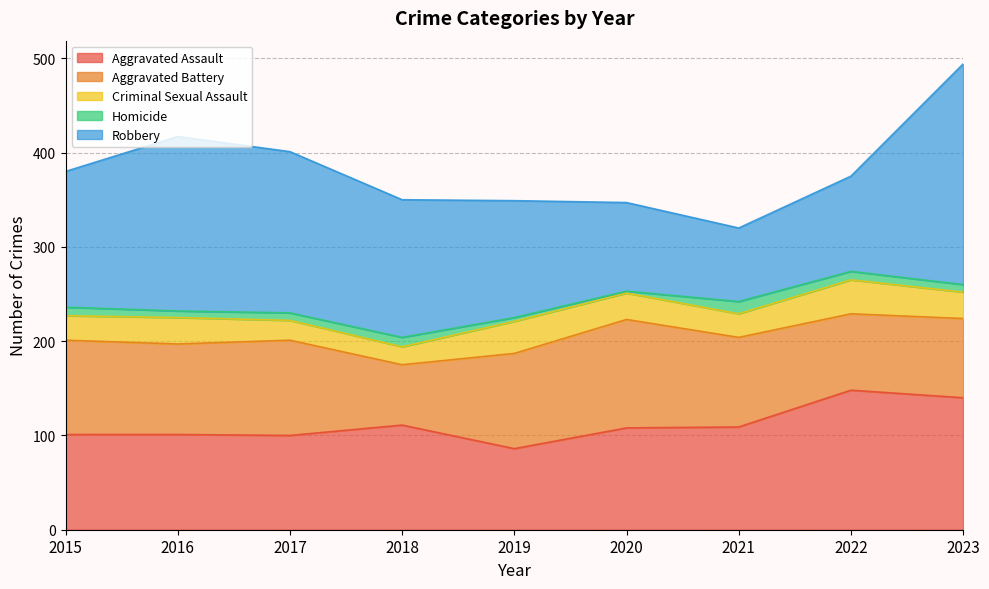

Reading right to left, list all the values displayed in this chart.

Aggravated Assault: 140	148	109	108	86	111	100	101	101
Aggravated Battery: 84	81	95	115	101	64	101	96	100
Criminal Sexual Assault: 28	36	25	28	34	19	21	28	26
Homicide: 8	9	13	2	4	10	8	7	9
Robbery: 234	101	78	94	124	146	171	185	144